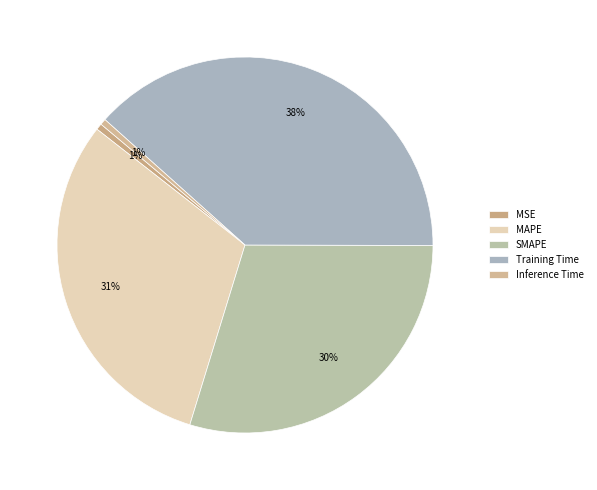

Which slice is the largest?

Training Time